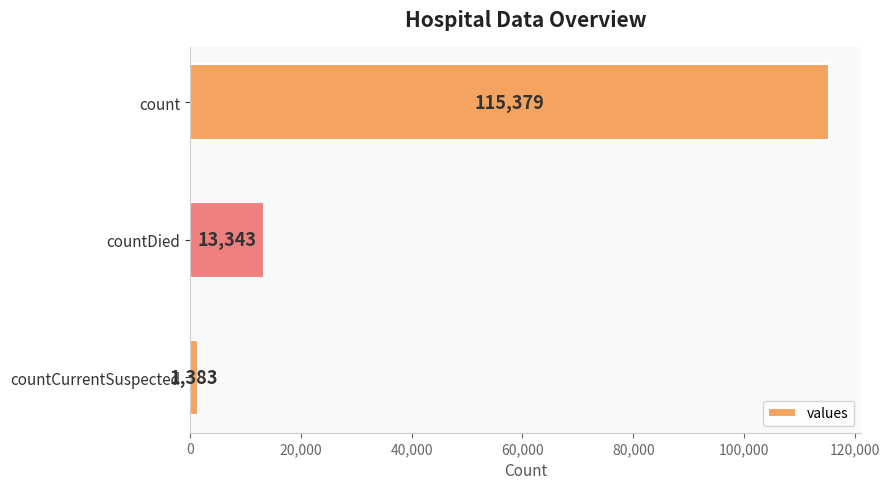

What is the sum of all values?

130105